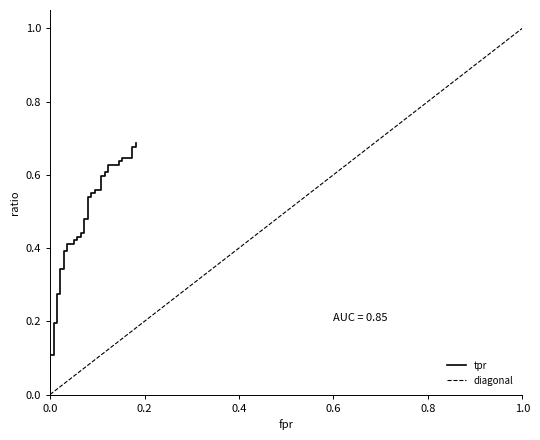

True or false: there are more than 0 points higher than both neighbors.

False